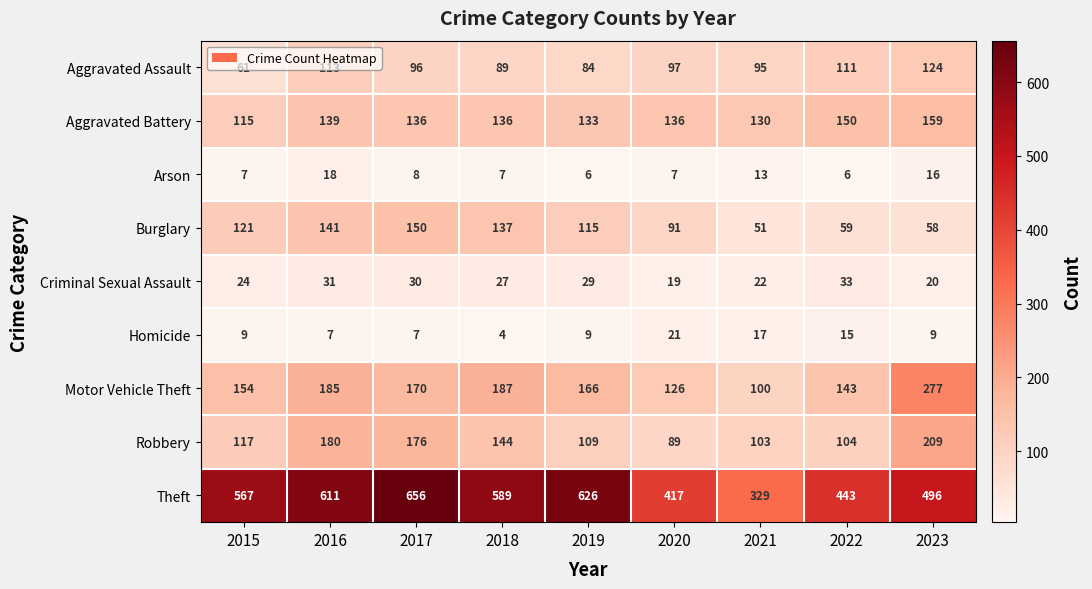

The value of Aggravated Battery at 2016 is 139. True or false?

True